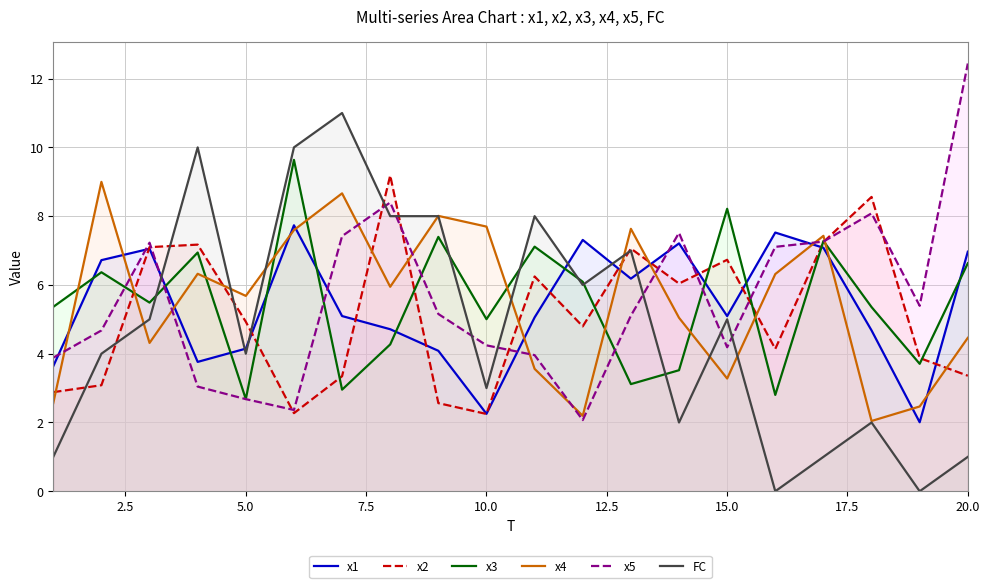

Rank the series by their maximum value, from highest to lowest.

x5, FC, x3, x2, x4, x1